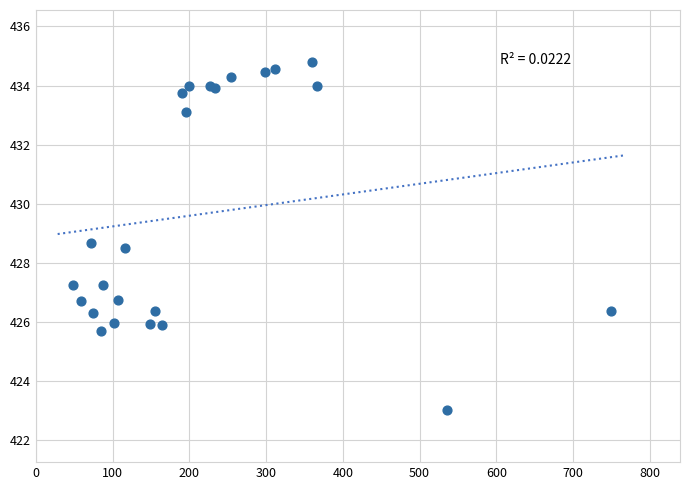

What Y value in the scatter plot is closest to 428?

428.5